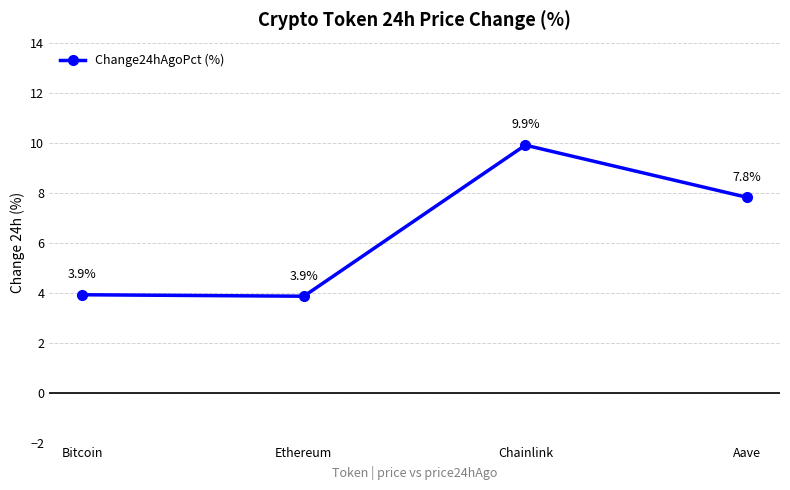

True or false: the data shows 4.6 at Chainlink.

False